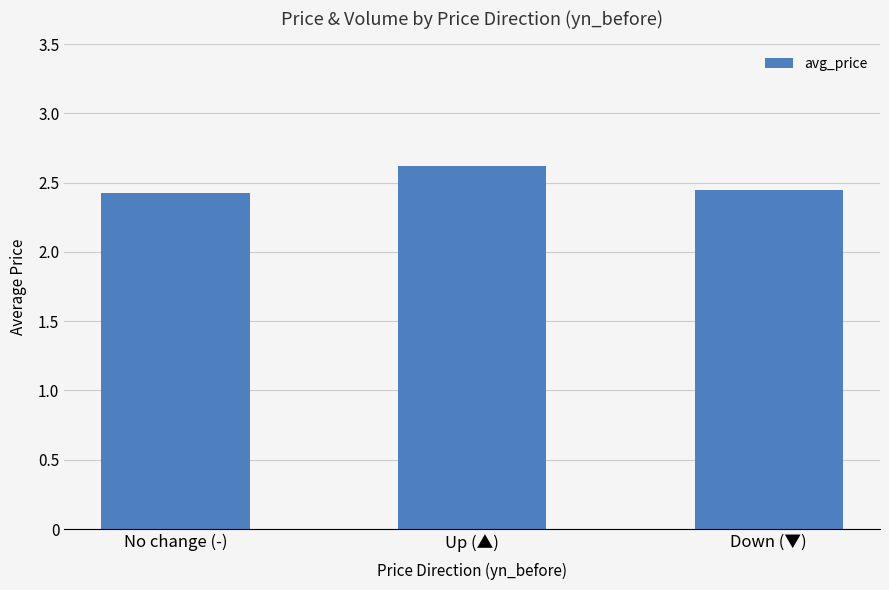

Which has a higher value, Up (▲) or Down (▼)?

Up (▲)